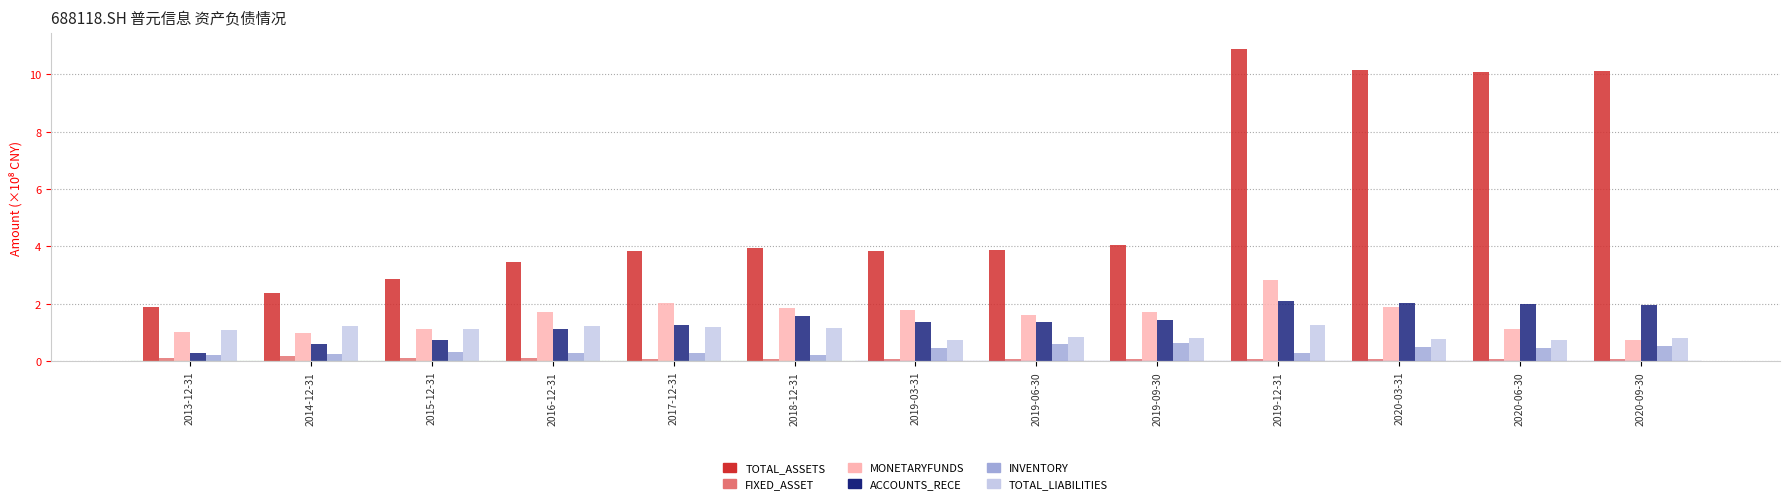

At which category is the sum across all series the highest?

2019-12-31